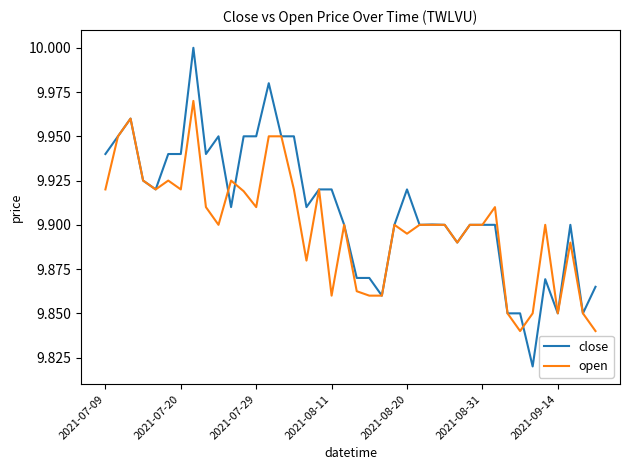

At how many categories does at least one series exceed 9?

40